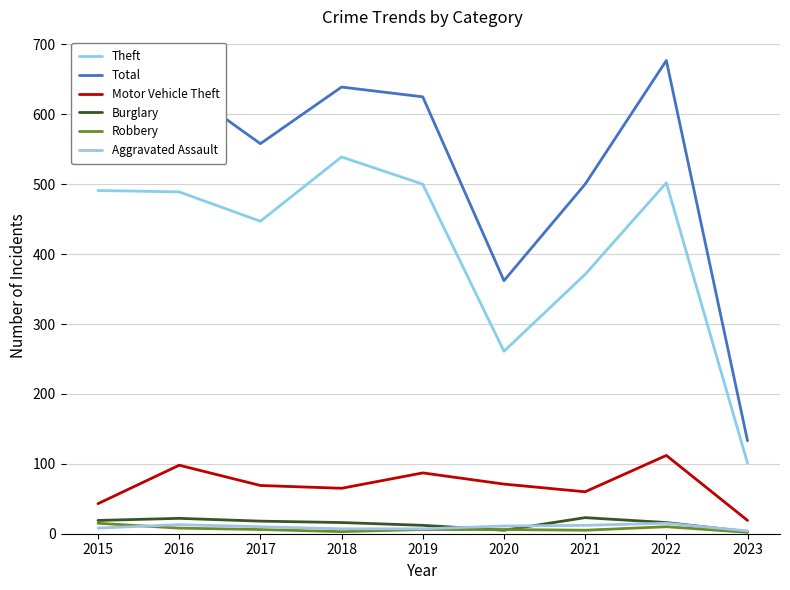

Reading left to right, list all the values displayed in this chart.

Theft: 2015=491	2016=489	2017=447	2018=539	2019=500	2020=261	2021=371	2022=502	2023=101
Total: 2015=584	2016=641	2017=558	2018=639	2019=625	2020=362	2021=500	2022=677	2023=133
Motor Vehicle Theft: 2015=43	2016=98	2017=69	2018=65	2019=87	2020=71	2021=60	2022=112	2023=19
Burglary: 2015=19	2016=22	2017=18	2018=16	2019=12	2020=5	2021=23	2022=16	2023=3
Robbery: 2015=15	2016=8	2017=6	2018=3	2019=6	2020=6	2021=5	2022=10	2023=2
Aggravated Assault: 2015=8	2016=13	2017=10	2018=7	2019=7	2020=11	2021=12	2022=15	2023=4